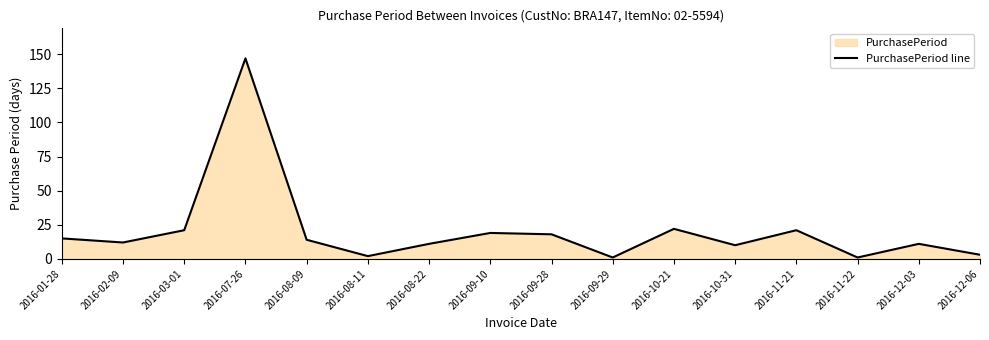

Read the value at 2016-10-31, to the nearest 5.

10